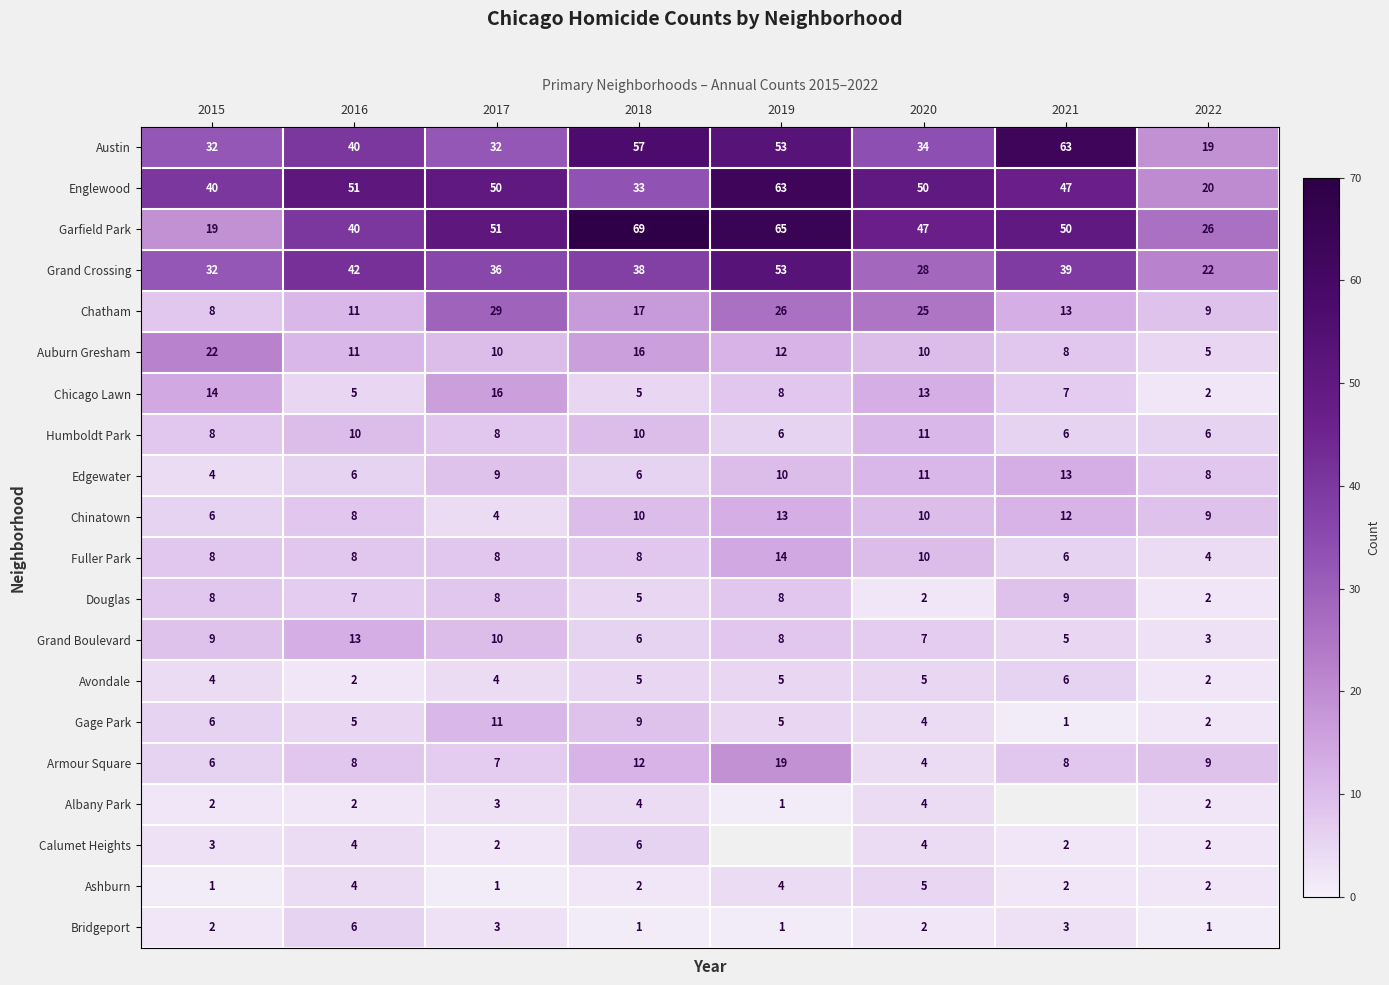

What is the difference between the maximum and minimum values in the Humboldt Park series?

5